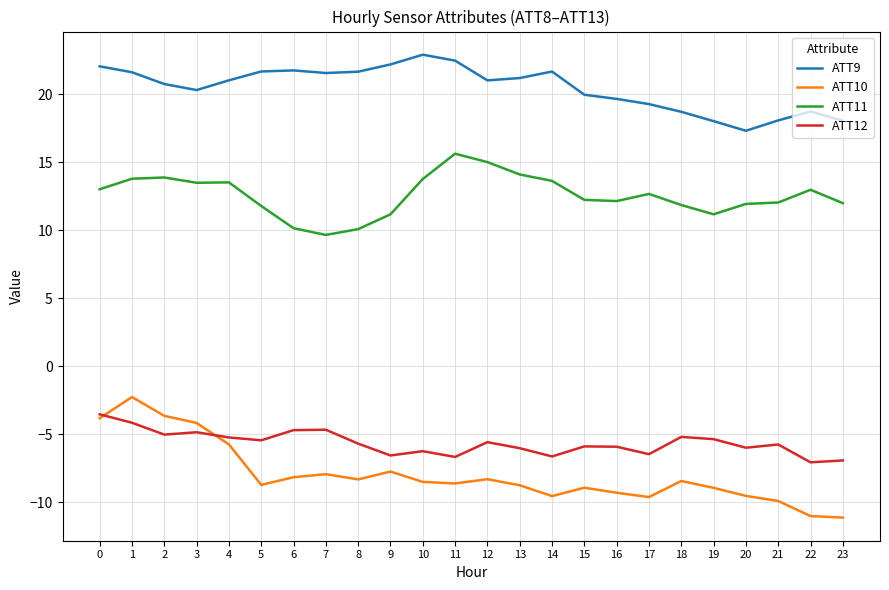

True or false: ATT11 and ATT12 intersect in this chart.

False